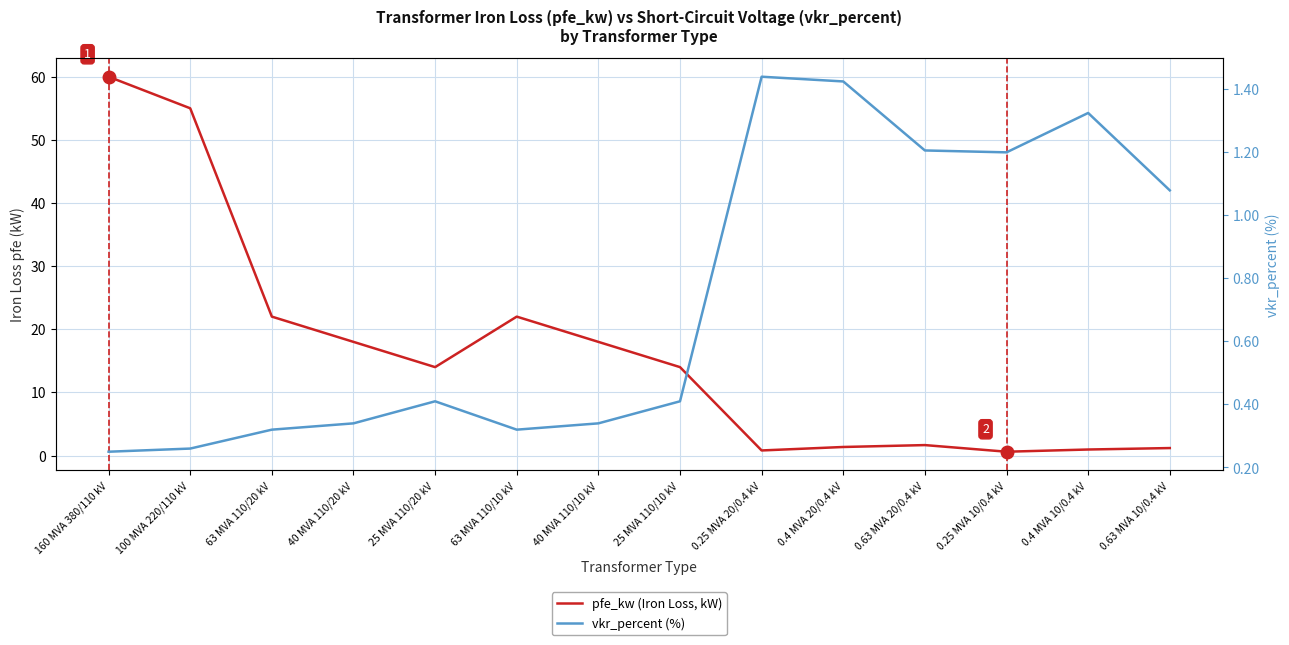

At which label is vkr_percent (%) closest to 0?

160 MVA 380/110 kV